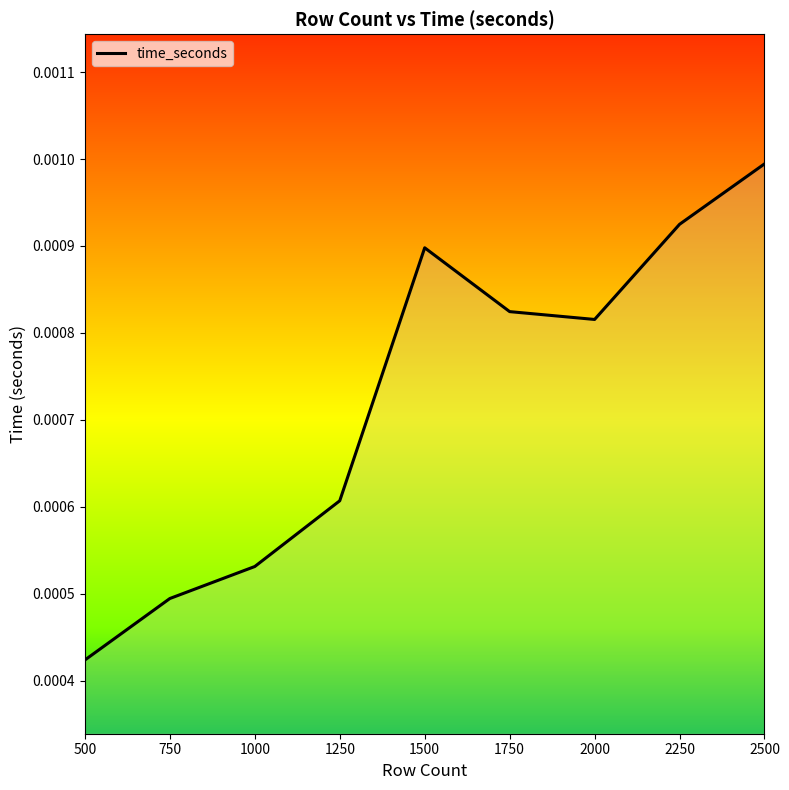

Which label corresponds to the largest value in the chart?

2500